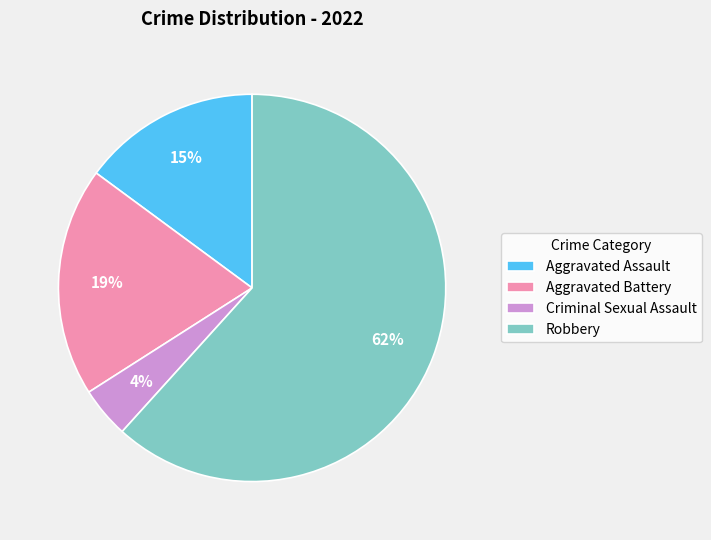

Which slice is the smallest?

Criminal Sexual Assault